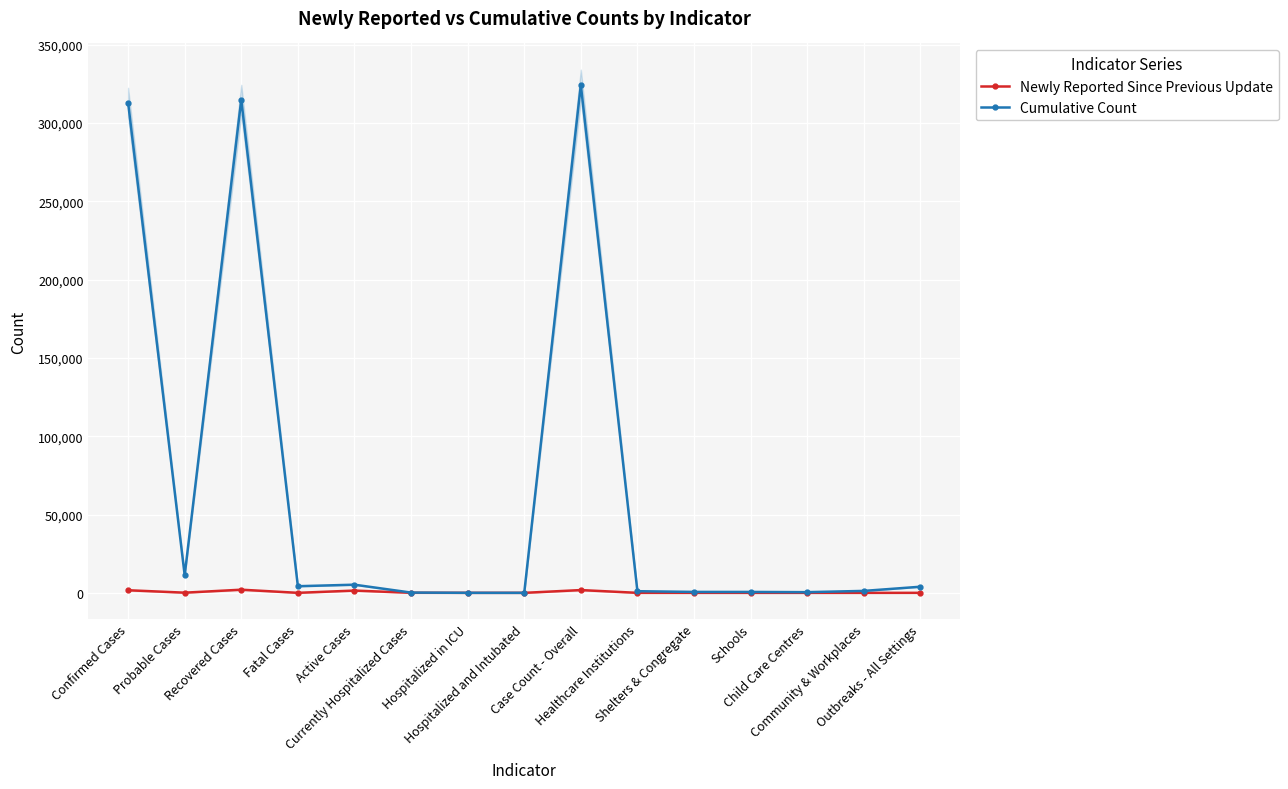

Where is Cumulative Count nearest to the value 162138?

Confirmed Cases